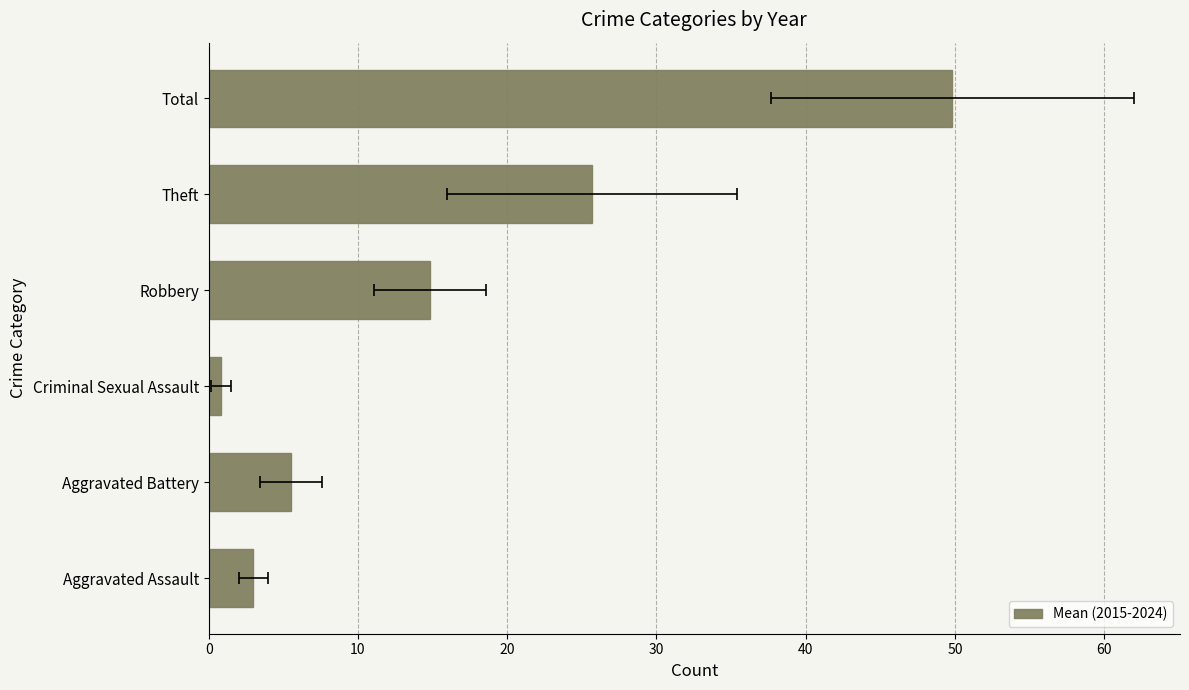

Approximately how many times larger is the value at Total compared to Aggravated Battery?

9.1